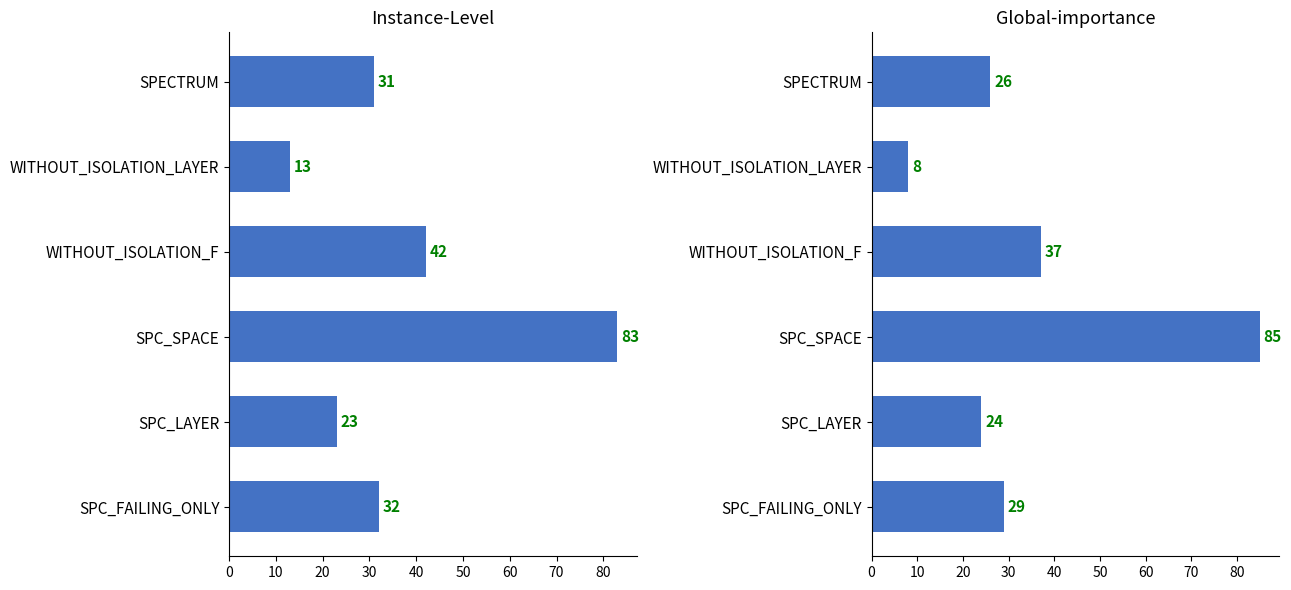

What is the sum of all Forward.EmailSystem.Client.ROR_1 values?

209